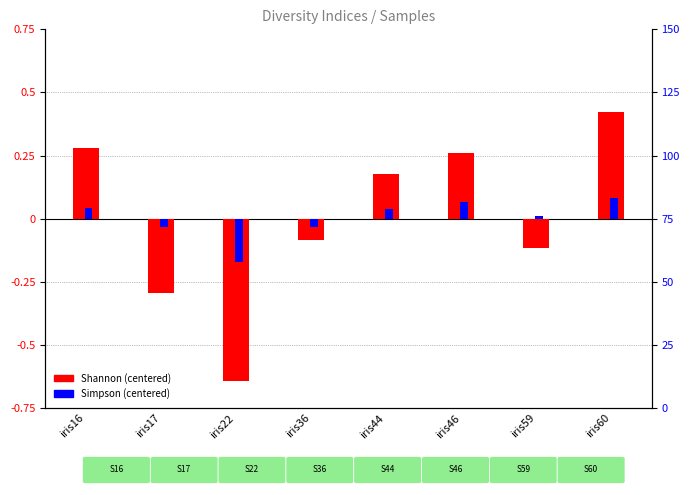

How many bars are there in total?

16